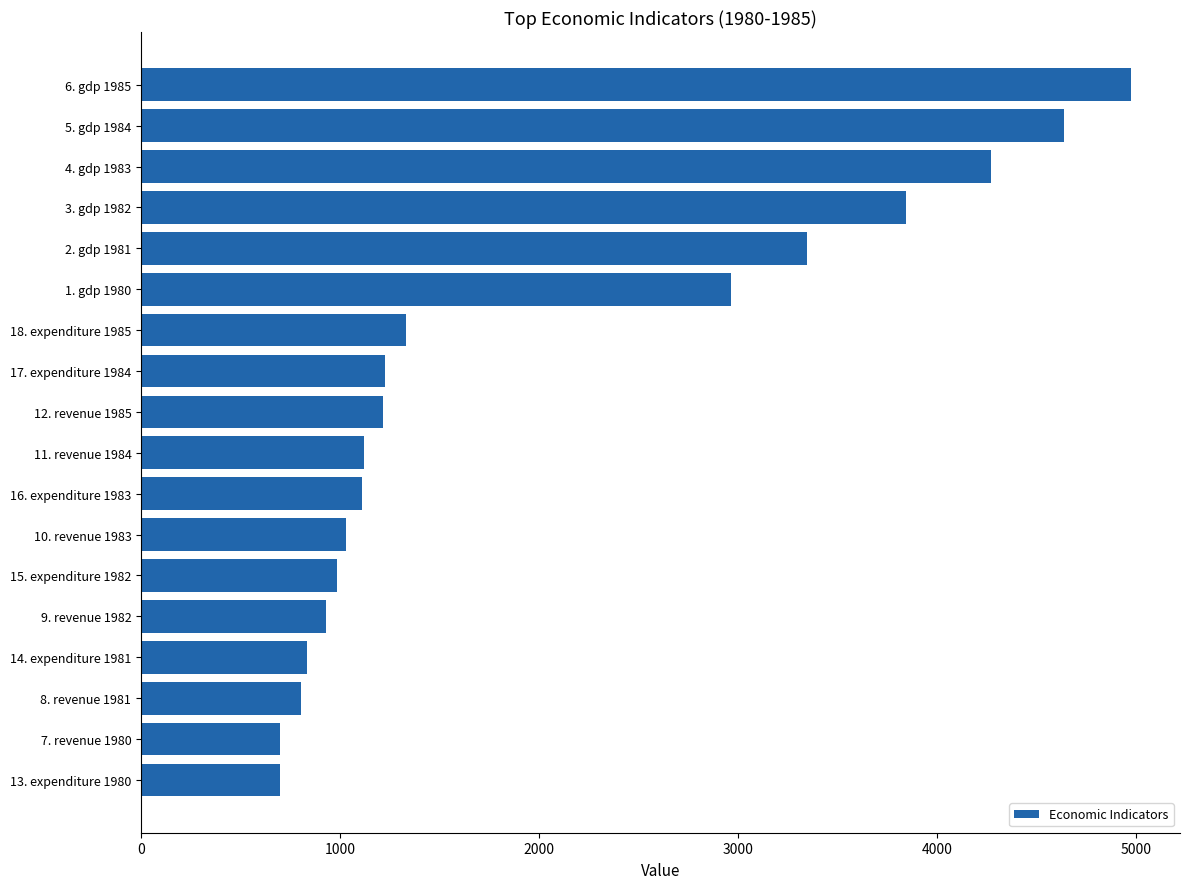

True or false: the data shows 526.1 at 12. revenue 1985.

False